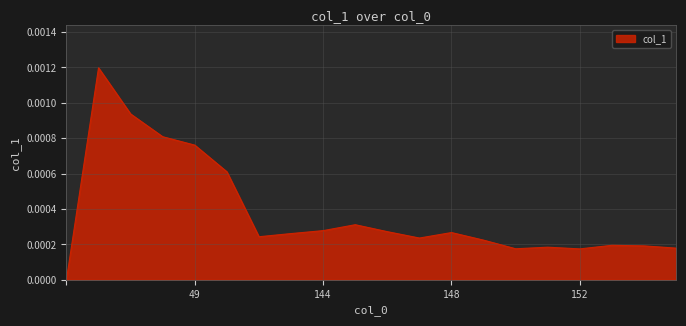

List the labels in order of value, smallest first.

, 152, 150, 155, 151, 154, 153, 149, 147, 142, 143, 148, 146, 144, 145, 50, 49, 48, 47, 43